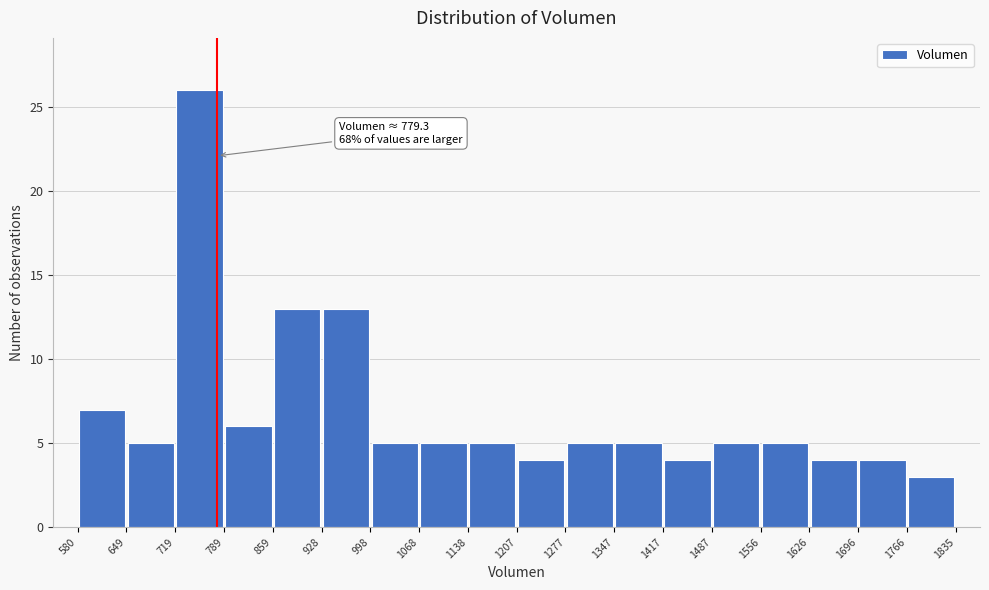

Over which range of the x-axis is the bar tallest?

719 to 789